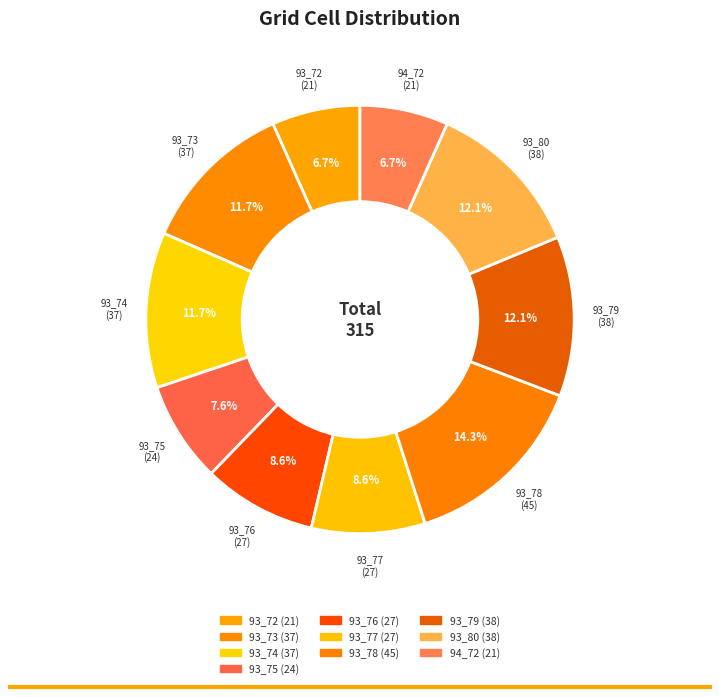

Is it true that 93_72 is 7% of the pie?

True